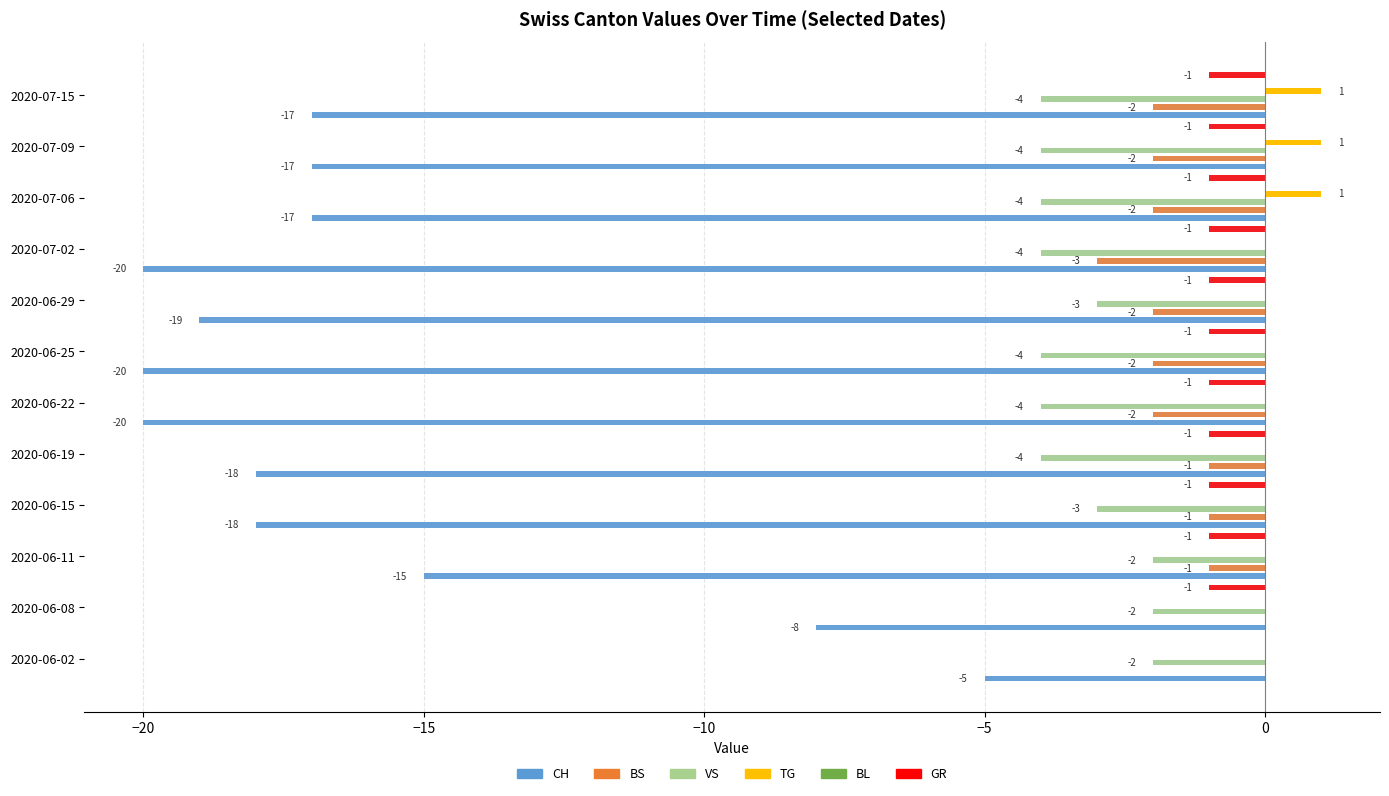

Reading right to left, what are all the values shown in this chart?

CH: -17	-17	-17	-20	-19	-20	-20	-18	-18	-15	-8	-5
BS: -2	-2	-2	-3	-2	-2	-2	-1	-1	-1	0	0
VS: -4	-4	-4	-4	-3	-4	-4	-4	-3	-2	-2	-2
TG: 1	1	1	0	0	0	0	0	0	0	0	0
GR: -1	-1	-1	-1	-1	-1	-1	-1	-1	-1	-1	0